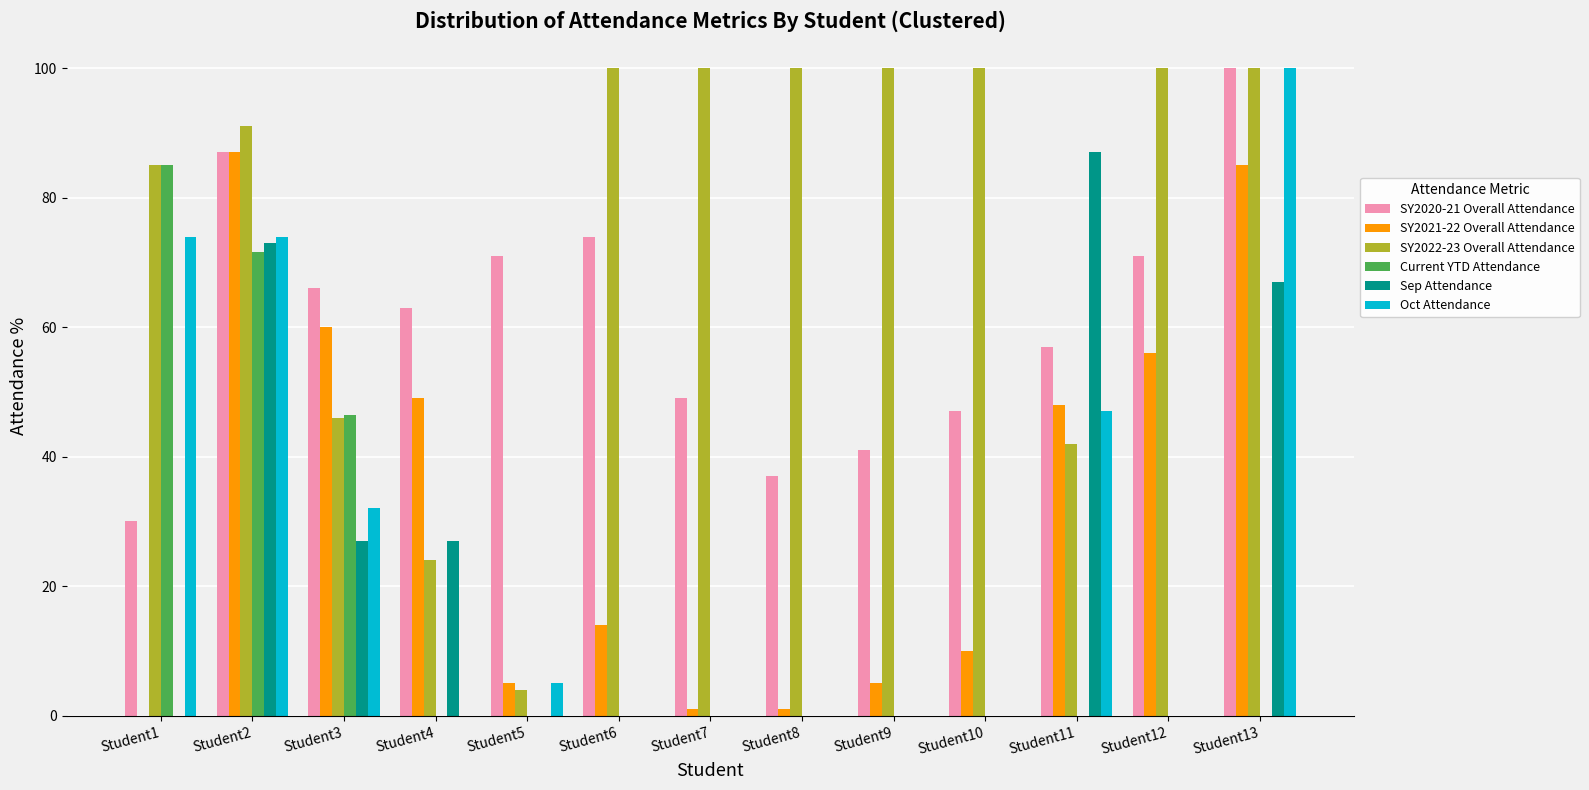

Count the number of data series in this chart.

6